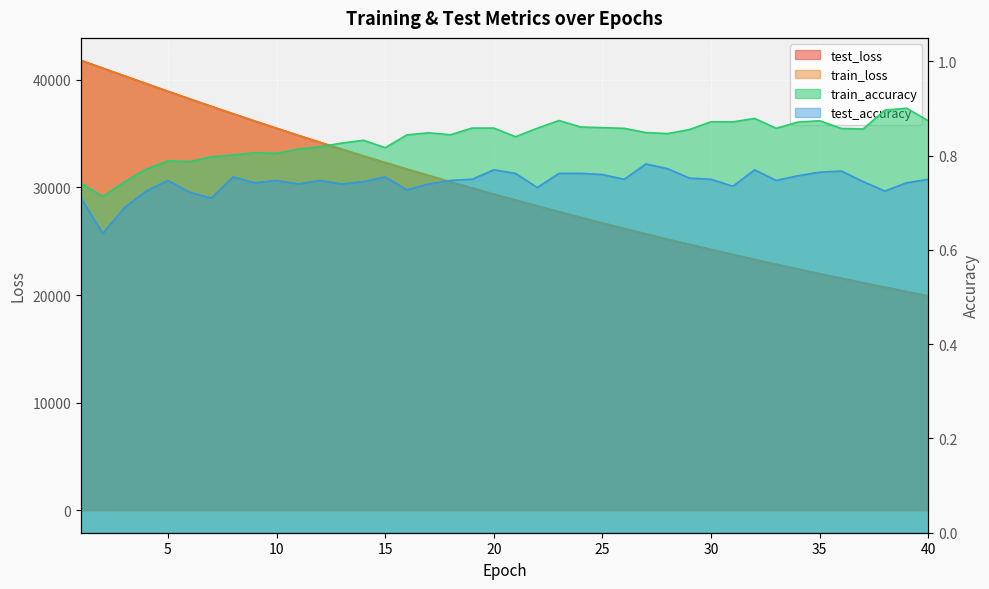

Reading left to right, list all the values displayed in this chart.

test_loss: 1=41807.0	2=41083.9	3=40364.6	4=39647.4	5=38934.5	6=38227.9	7=37531.2	8=36842.1	9=36164.9	10=35496.9	11=34837.6	12=34188.3	13=33552.1	14=32925.6	15=32309.8	16=31701.9	17=31105.5	18=30519.0	19=29942.3	20=29376.1	21=28820.1	22=28272.5	23=27734.2	24=27206.2	25=26687.1	26=26177.2	27=25676.3	28=25184.4	29=24700.7	30=24225.7	31=23759.4	32=23301.2	33=22851.8	34=22409.5	35=21975.6	36=21549.6	37=21131.2	38=20719.8	39=20316.1	40=19920.4
train_loss: 1=41802.2	2=41081.5	3=40361.3	4=39643.5	5=38930.5	6=38223.8	7=37526.9	8=36838.4	9=36161.3	10=35493.6	11=34834.5	12=34186.0	13=33549.4	14=32922.4	15=32306.5	16=31699.0	17=31102.8	18=30516.5	19=29939.9	20=29373.7	21=28817.3	22=28269.8	23=27731.9	24=27203.9	25=26684.8	26=26175.0	27=25674.1	28=25182.1	29=24698.6	30=24223.6	31=23757.2	32=23299.2	33=22849.4	34=22407.4	35=21973.6	36=21547.6	37=21129.1	38=20717.9	39=20314.3	40=19918.4
train_accuracy: 1=0.7	2=0.7	3=0.7	4=0.8	5=0.8	6=0.8	7=0.8	8=0.8	9=0.8	10=0.8	11=0.8	12=0.8	13=0.8	14=0.8	15=0.8	16=0.8	17=0.8	18=0.8	19=0.9	20=0.9	21=0.8	22=0.9	23=0.9	24=0.9	25=0.9	26=0.9	27=0.8	28=0.8	29=0.9	30=0.9	31=0.9	32=0.9	33=0.9	34=0.9	35=0.9	36=0.9	37=0.9	38=0.9	39=0.9	40=0.9
test_accuracy: 1=0.7	2=0.6	3=0.7	4=0.7	5=0.7	6=0.7	7=0.7	8=0.8	9=0.7	10=0.7	11=0.7	12=0.7	13=0.7	14=0.7	15=0.8	16=0.7	17=0.7	18=0.7	19=0.8	20=0.8	21=0.8	22=0.7	23=0.8	24=0.8	25=0.8	26=0.8	27=0.8	28=0.8	29=0.8	30=0.8	31=0.7	32=0.8	33=0.7	34=0.8	35=0.8	36=0.8	37=0.7	38=0.7	39=0.7	40=0.8